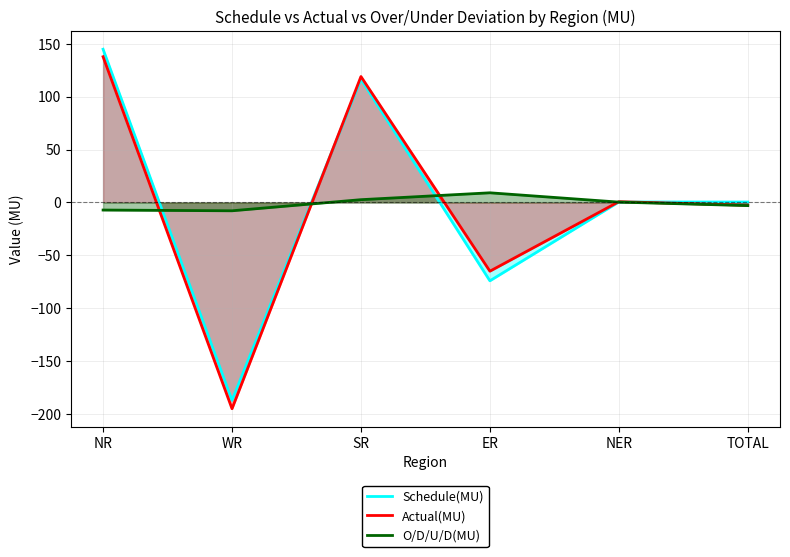

How many interior local valleys does the Schedule(MU) series have?

2